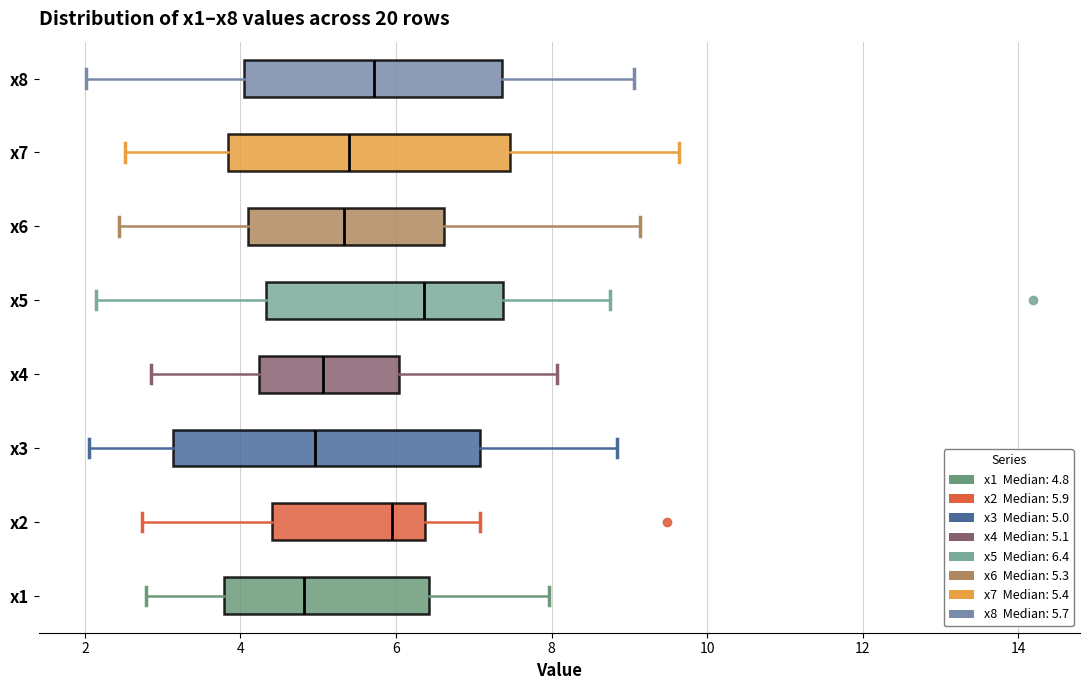

Reading bottom to top, read every box against the x-axis: the position of its median line, the range the box covers, and the ends of its whiskers. The values are not printed on the chart, so give them approximately, as read against the axis.

x1: median 4.8, box 3.8 to 6.4, whiskers 2.8 to 8.0
x2: median 6.0, box 4.4 to 6.4, whiskers 2.8 to 7.0
x3: median 5.0, box 3.2 to 7.0, whiskers 2.0 to 8.8
x4: median 5.0, box 4.2 to 6.0, whiskers 2.8 to 8.0
x5: median 6.4, box 4.4 to 7.4, whiskers 2.2 to 8.8
x6: median 5.4, box 4.0 to 6.6, whiskers 2.4 to 9.2
x7: median 5.4, box 3.8 to 7.4, whiskers 2.6 to 9.6
x8: median 5.8, box 4.0 to 7.4, whiskers 2.0 to 9.0